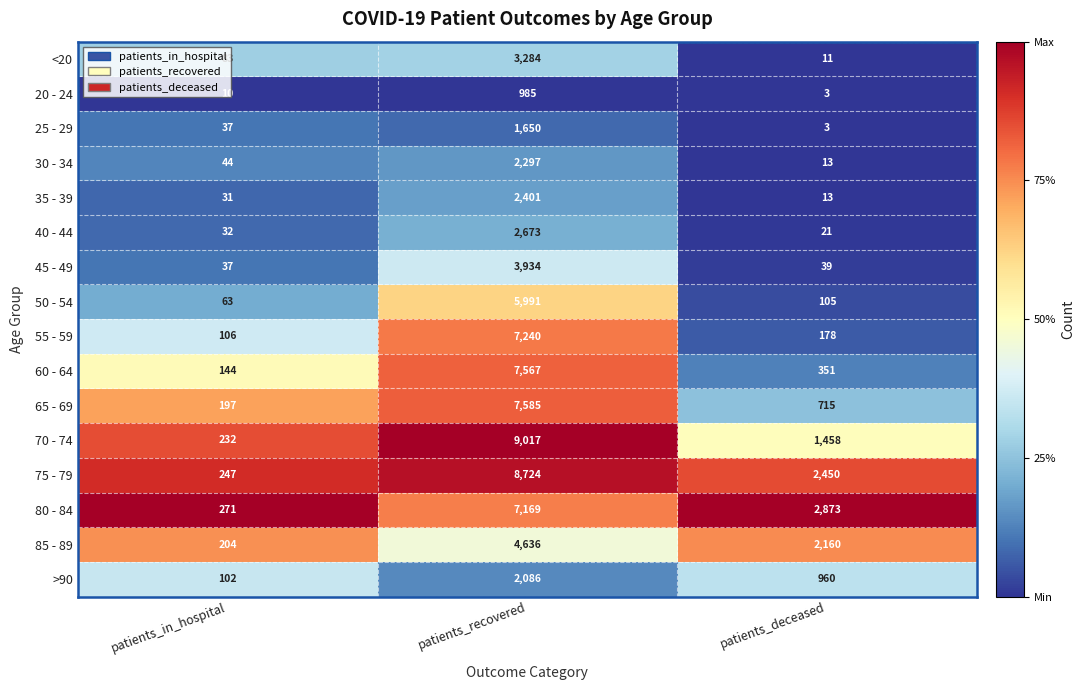

Rank the series by their maximum value, from lowest to highest.

20 - 24, 25 - 29, >90, 30 - 34, 35 - 39, 40 - 44, <20, 45 - 49, 85 - 89, 50 - 54, 80 - 84, 55 - 59, 60 - 64, 65 - 69, 75 - 79, 70 - 74